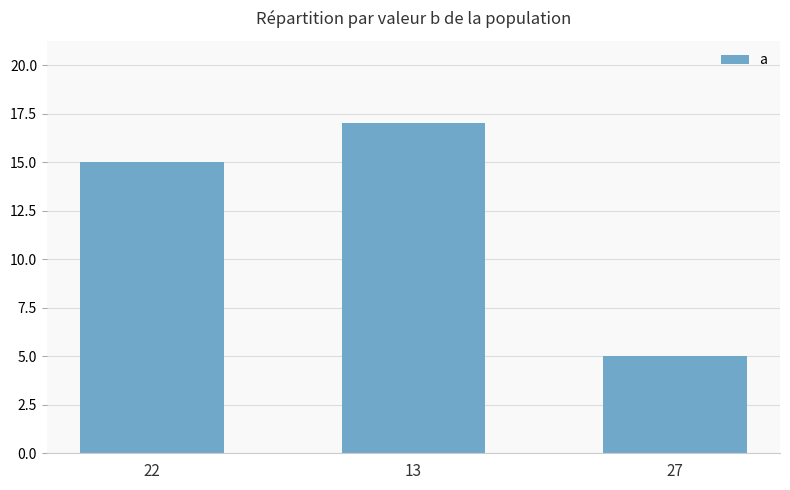

Between 27 and 13, which is larger?

13